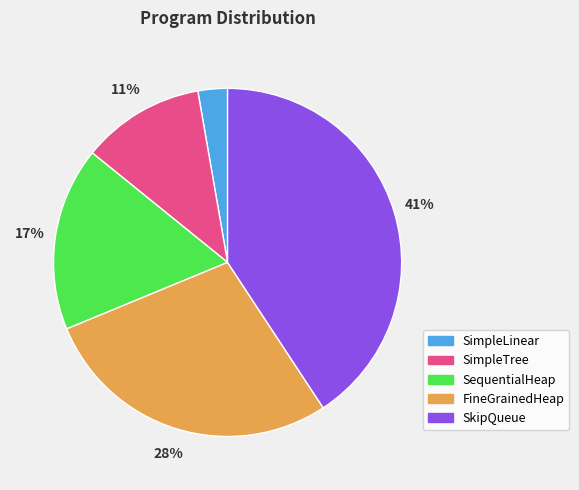

Is it true that SimpleTree is 11% of the pie?

True